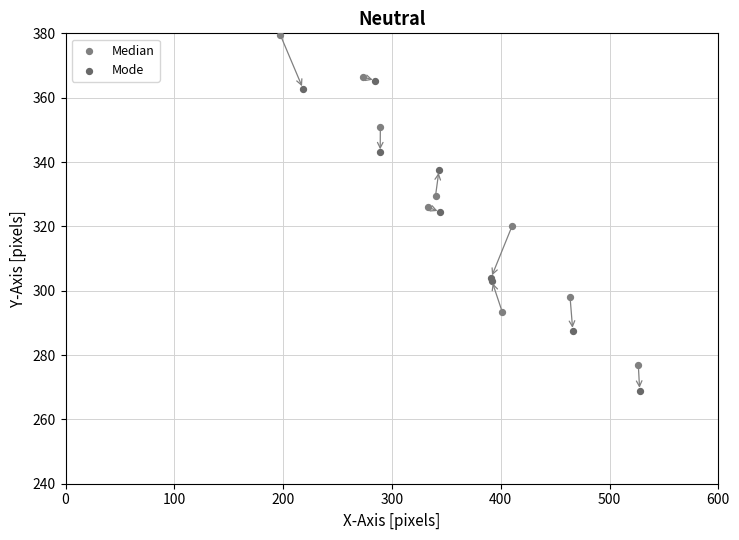

Which series reaches the maximum Y coordinate?

Median